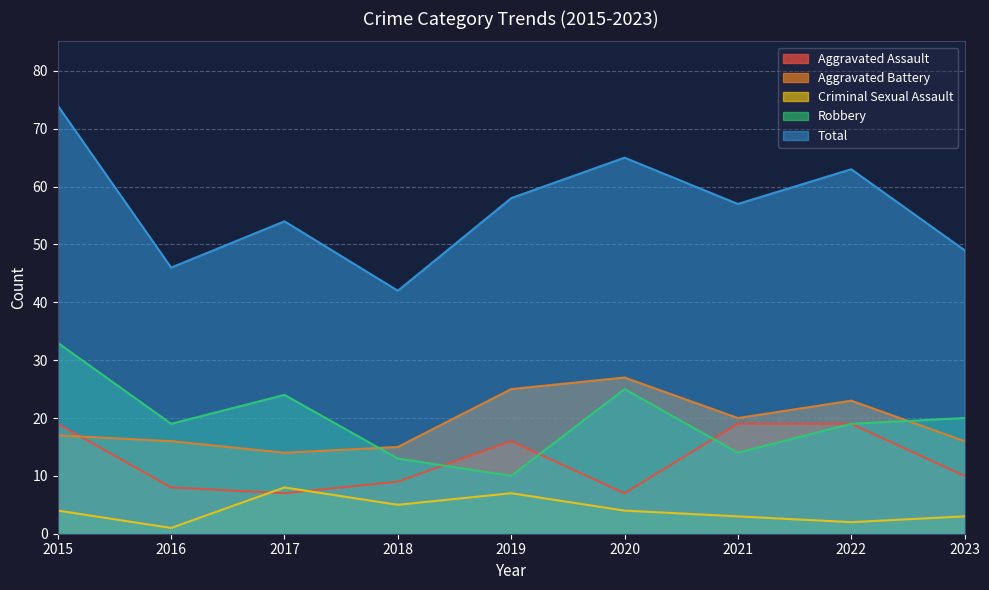

What are all the series names shown in the legend?

Aggravated Assault, Aggravated Battery, Criminal Sexual Assault, Robbery, Total